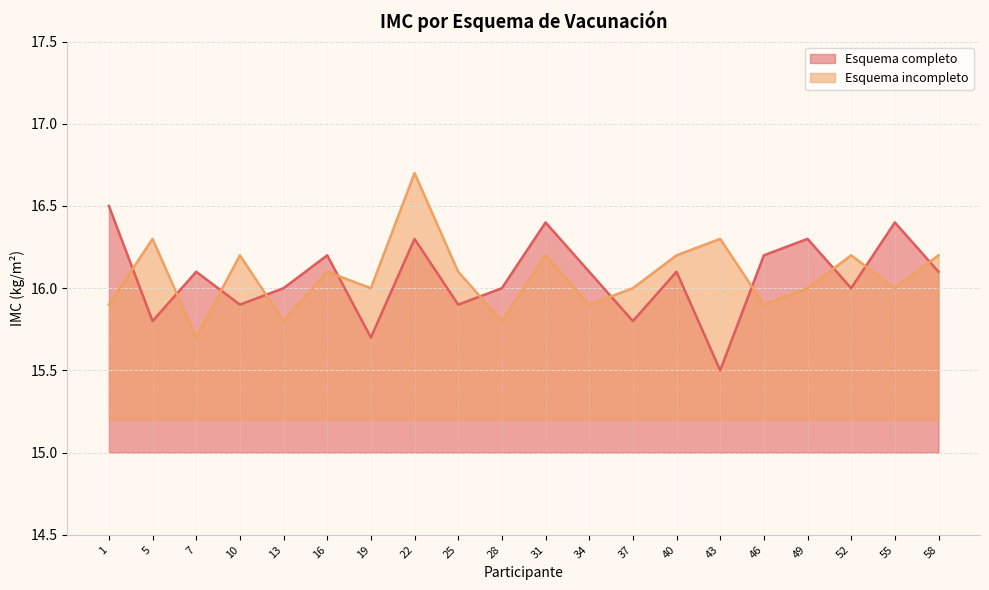

The Esquema completo series shows 8.9 at 19. True or false?

False